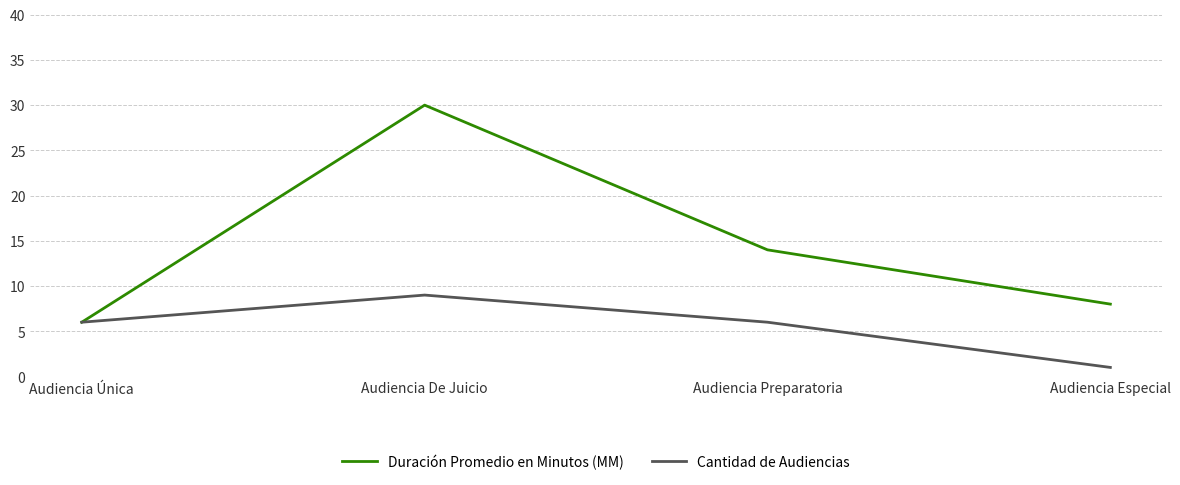

Reading left to right, list all the values displayed in this chart.

Duración Promedio en Minutos (MM): Audiencia Única=6	Audiencia De Juicio=30	Audiencia Preparatoria=14	Audiencia Especial=8
Cantidad de Audiencias: Audiencia Única=6	Audiencia De Juicio=9	Audiencia Preparatoria=6	Audiencia Especial=1